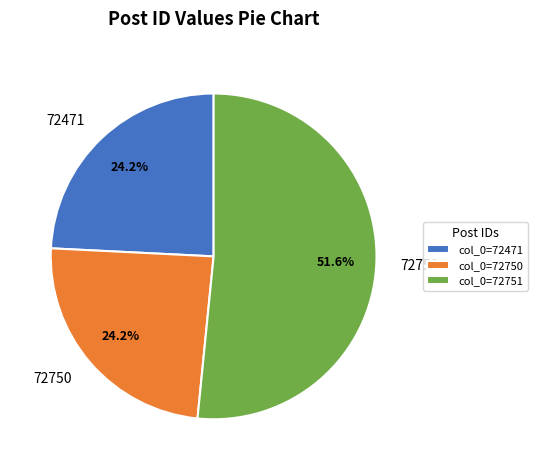

Combined, what portion of the pie is 72750 and 72471?

48.4%